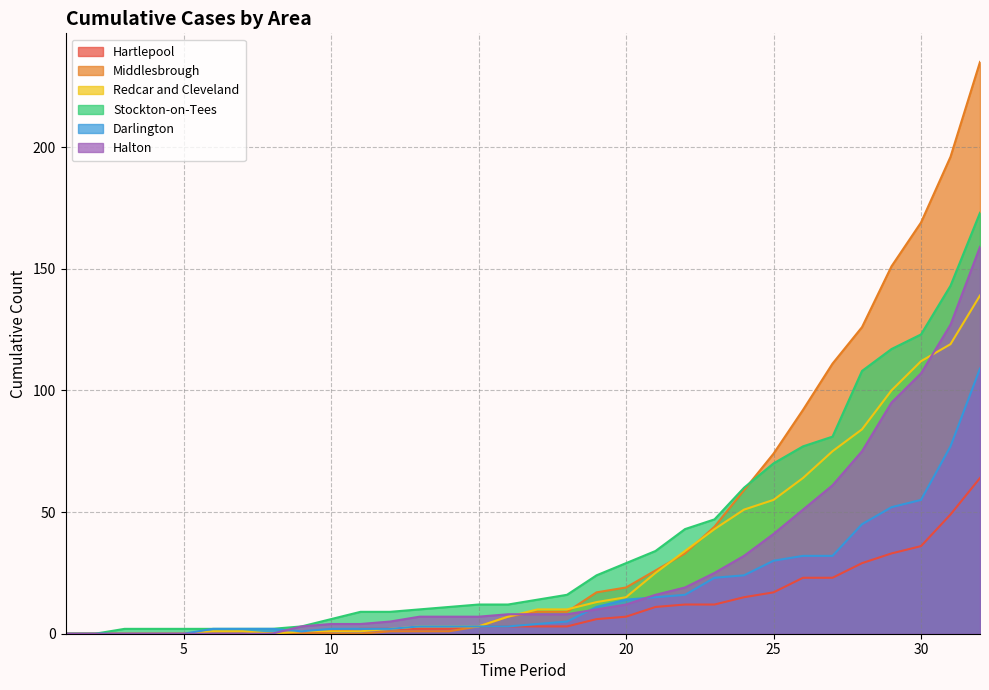

What is the difference between the Halton values at 29 and 3?

95